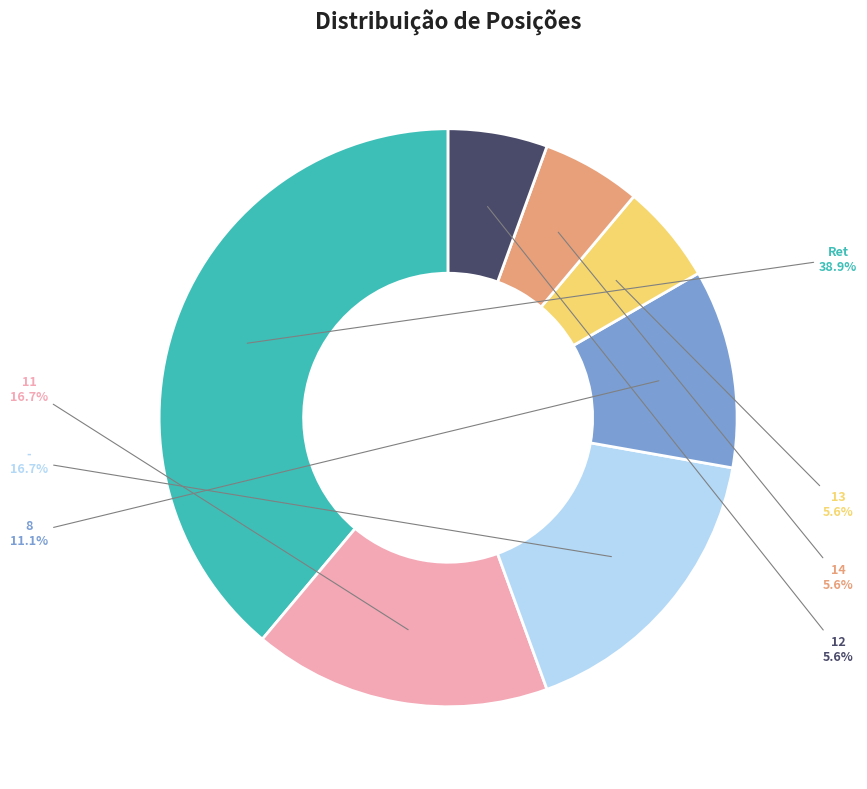

Is the sum of 13 and 11 greater than half?

No